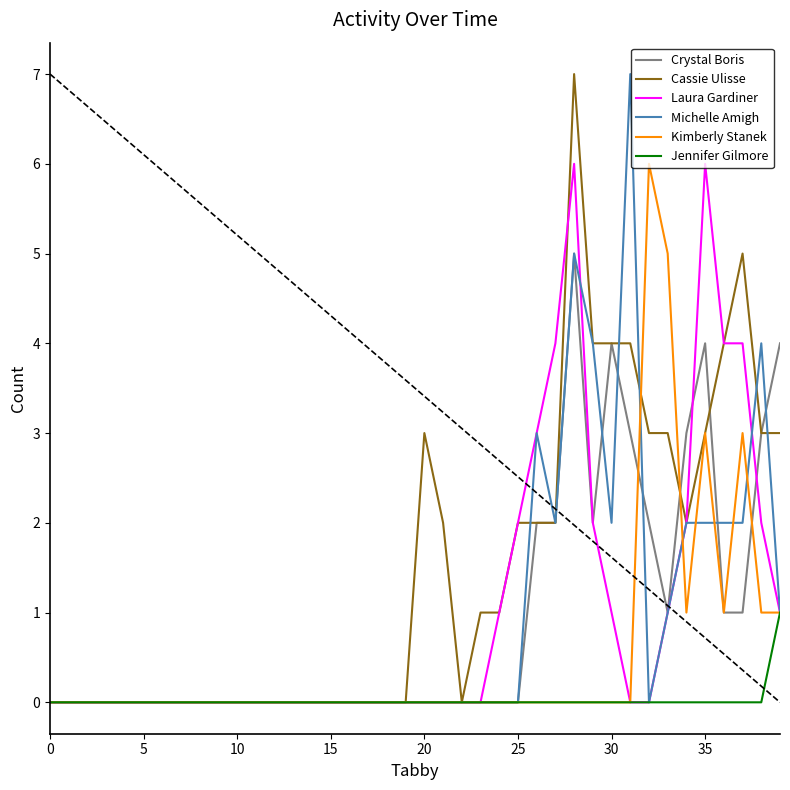

How many Jennifer Gilmore values are between 0 and 1?

40